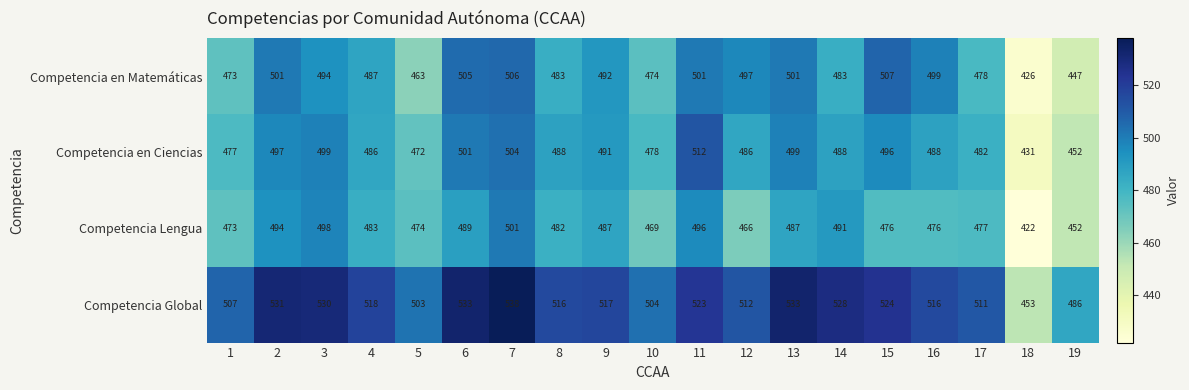

What is the maximum value shown in the chart?

538